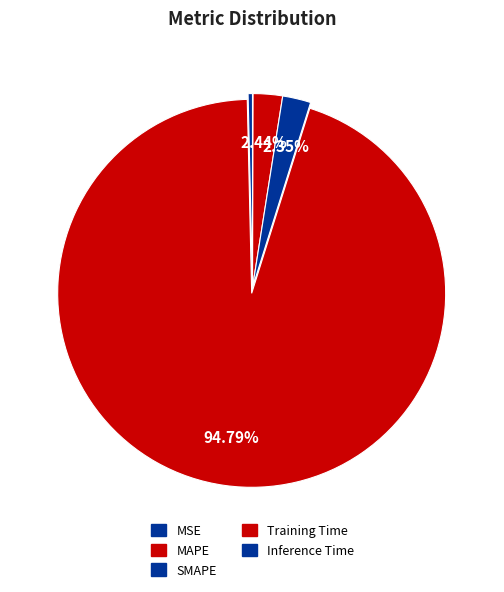

To the nearest percent, what is the difference between the largest and smallest slice percentages?

95%